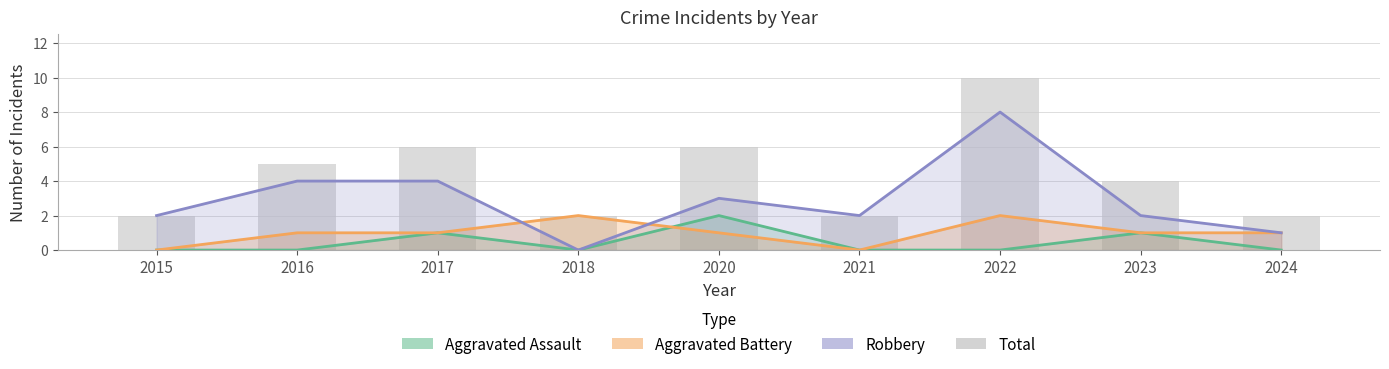

How many categories are shown in the chart?

9